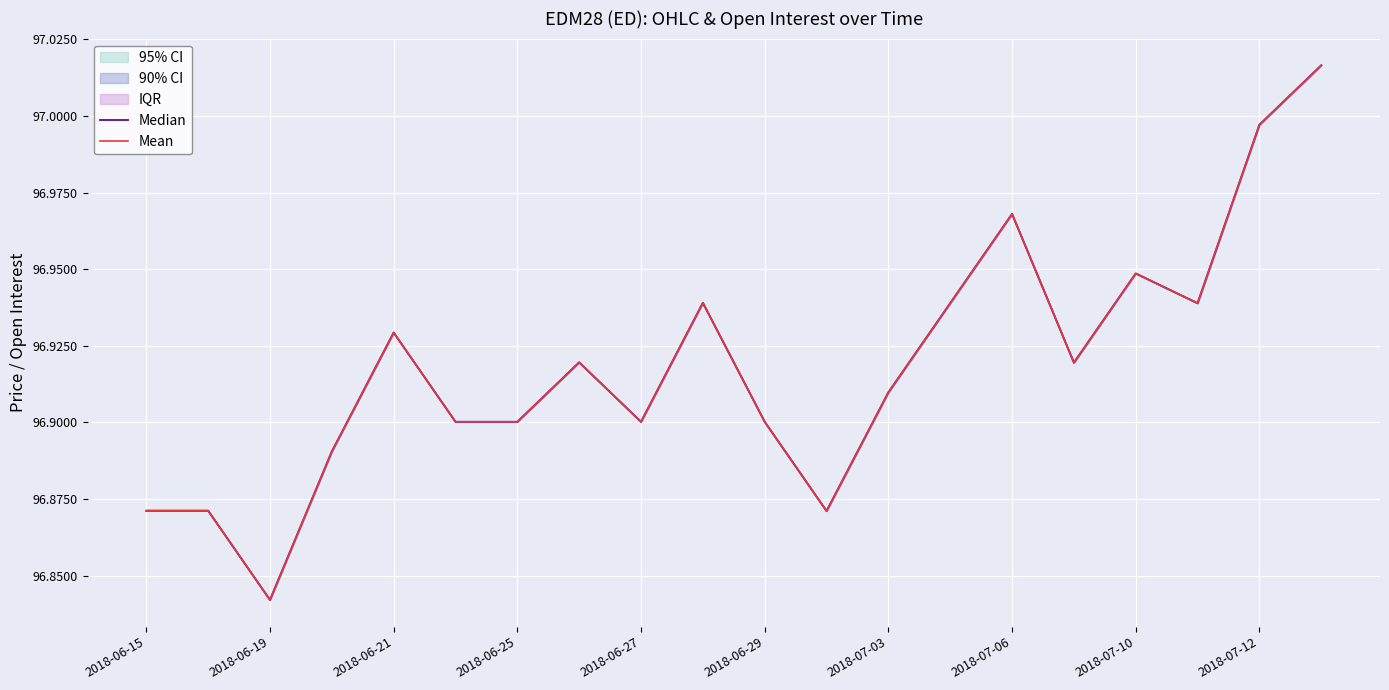

Between 2018-06-25 and 10, which is larger?

10